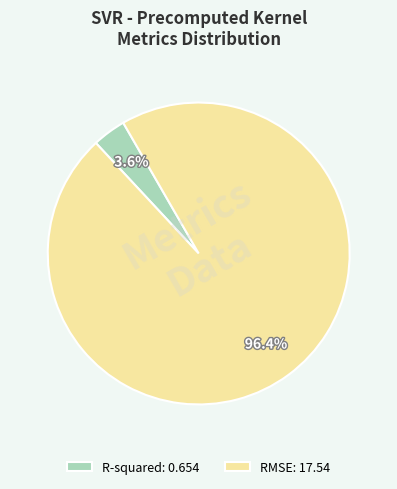

How many segments does this pie chart have?

2